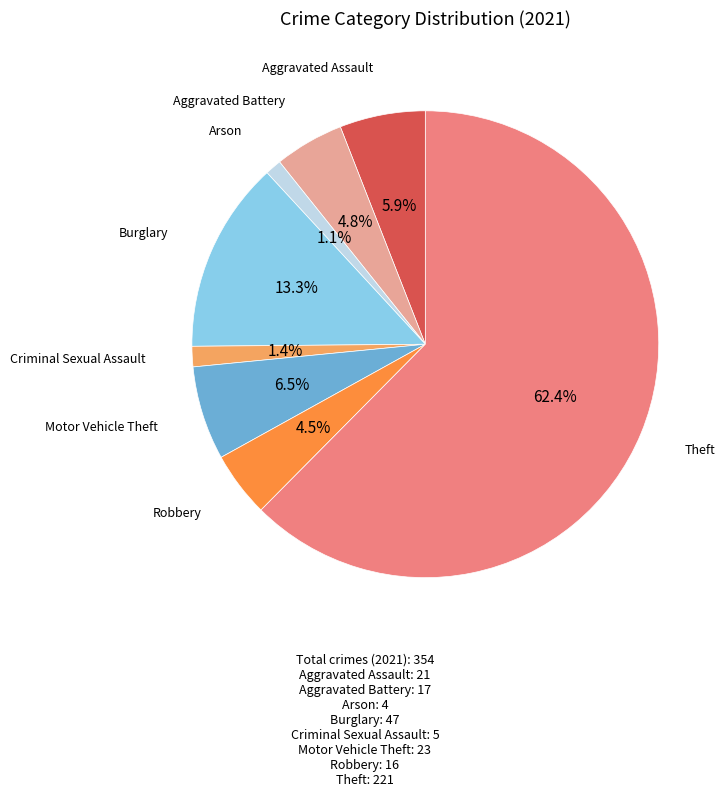

Does any single category account for the majority?

Yes